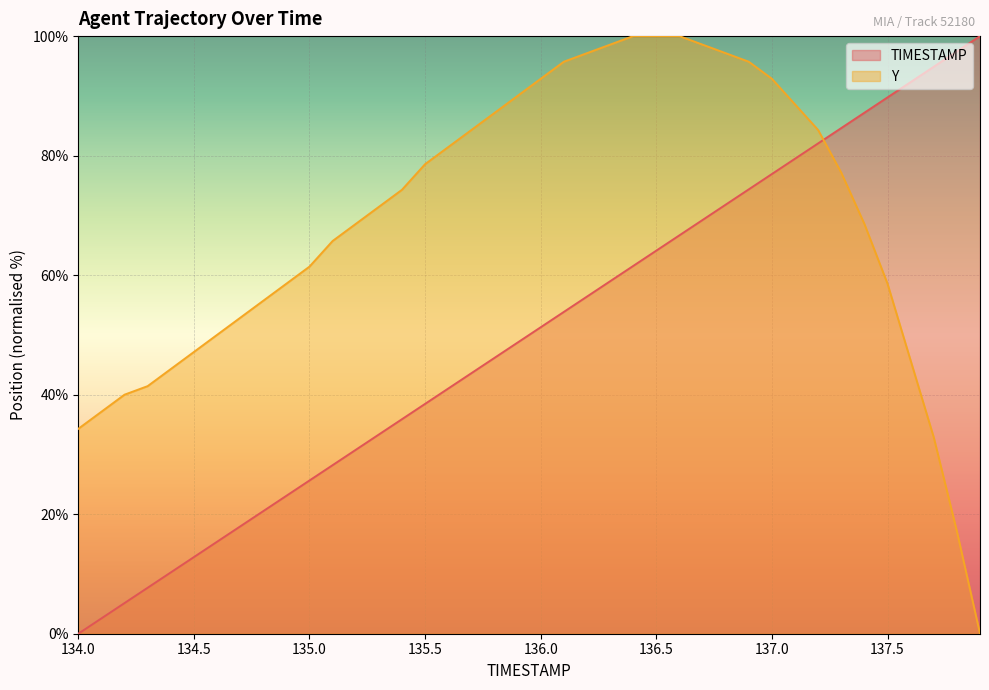

Reading right to left, list all the values displayed in this chart.

TIMESTAMP: 137.9=100.0	137.8=97.4	137.7=94.9	137.6=92.3	137.5=89.7	137.4=87.2	137.3=84.6	137.2=82.1	137.1=79.5	137.0=76.9	136.9=74.4	136.8=71.8	136.7=69.2	136.6=66.7	136.5=64.1	136.4=61.5	136.3=59.0	136.2=56.4	136.1=53.8	136.0=51.3	135.9=48.7	135.8=46.2	135.7=43.6	135.6=41.0	135.5=38.5	135.4=35.9	135.3=33.3	135.2=30.8	135.1=28.2	135.0=25.6	134.9=23.1	134.8=20.5	134.7=17.9	134.6=15.4	134.5=12.8	134.4=10.3	134.3=7.7	134.2=5.1	134.1=2.6	134.0=0.0
Y: 137.9=0.0	137.8=17.1	137.7=32.9	137.6=45.7	137.5=58.6	137.4=68.6	137.3=77.1	137.2=84.3	137.1=88.6	137.0=92.9	136.9=95.7	136.8=97.1	136.7=98.6	136.6=100.0	136.5=100.0	136.4=100.0	136.3=98.6	136.2=97.1	136.1=95.7	136.0=92.9	135.9=90.0	135.8=87.1	135.7=84.3	135.6=81.4	135.5=78.6	135.4=74.3	135.3=71.4	135.2=68.6	135.1=65.7	135.0=61.4	134.9=58.6	134.8=55.7	134.7=52.9	134.6=50.0	134.5=47.1	134.4=44.3	134.3=41.4	134.2=40.0	134.1=37.1	134.0=34.3